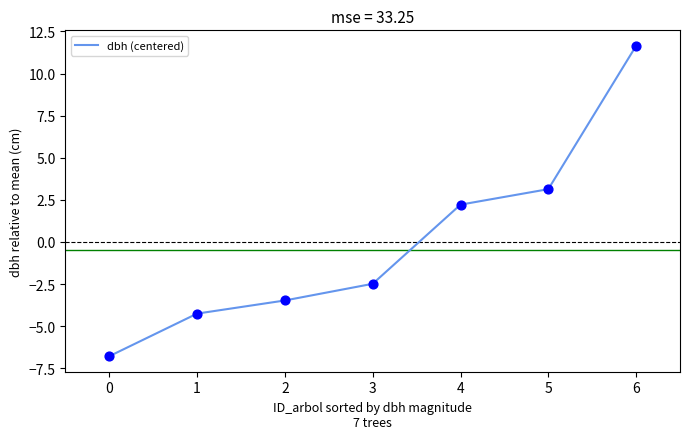

Between 6 and 5, which is larger?

6